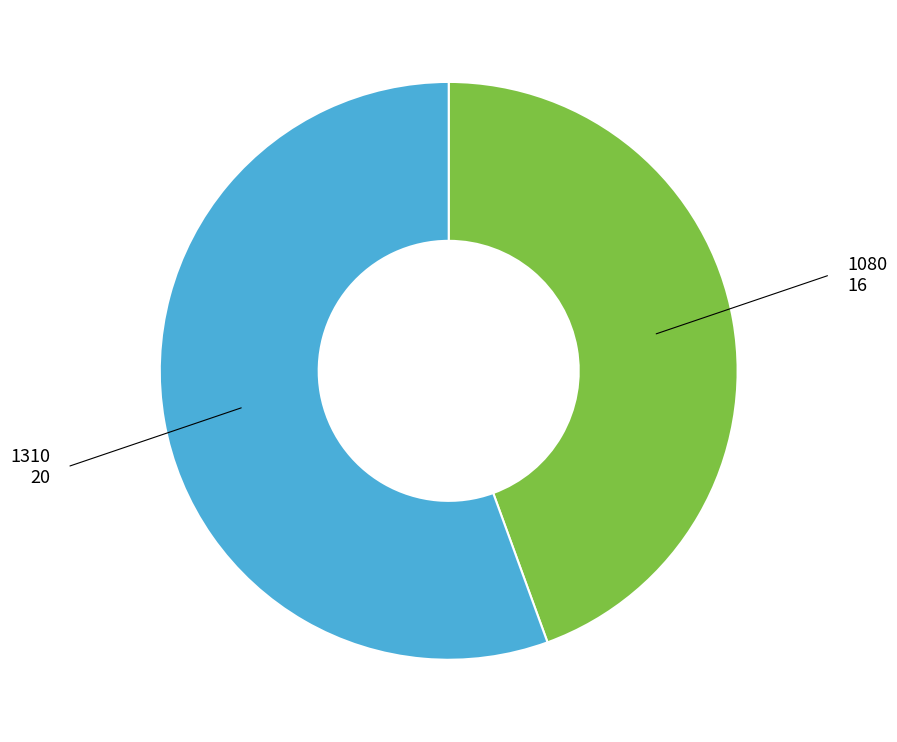

Is there a majority slice in this chart?

Yes